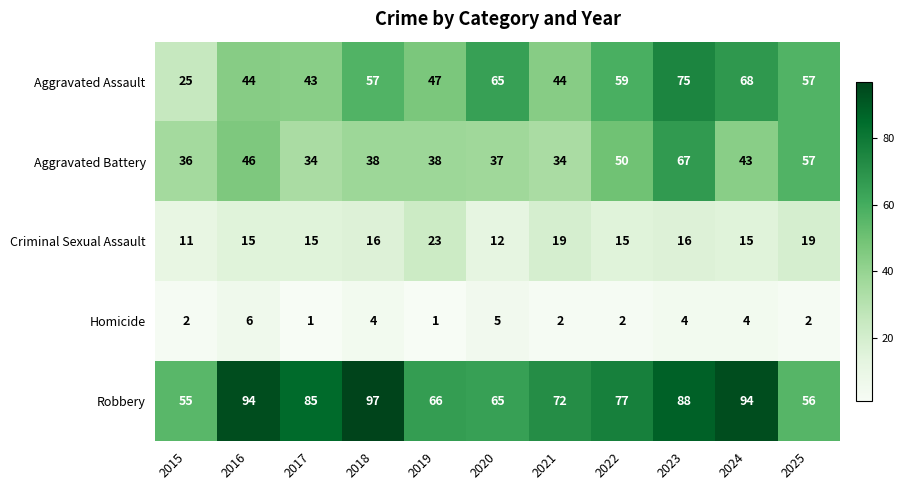

Is it true that Homicide equals 3 at 2025?

False